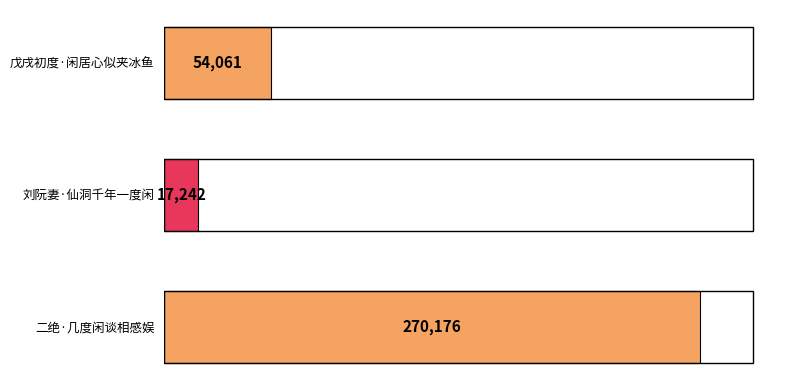

The chart shows a value of 62389 at 二绝·几度闲谈相感娱. True or false?

False